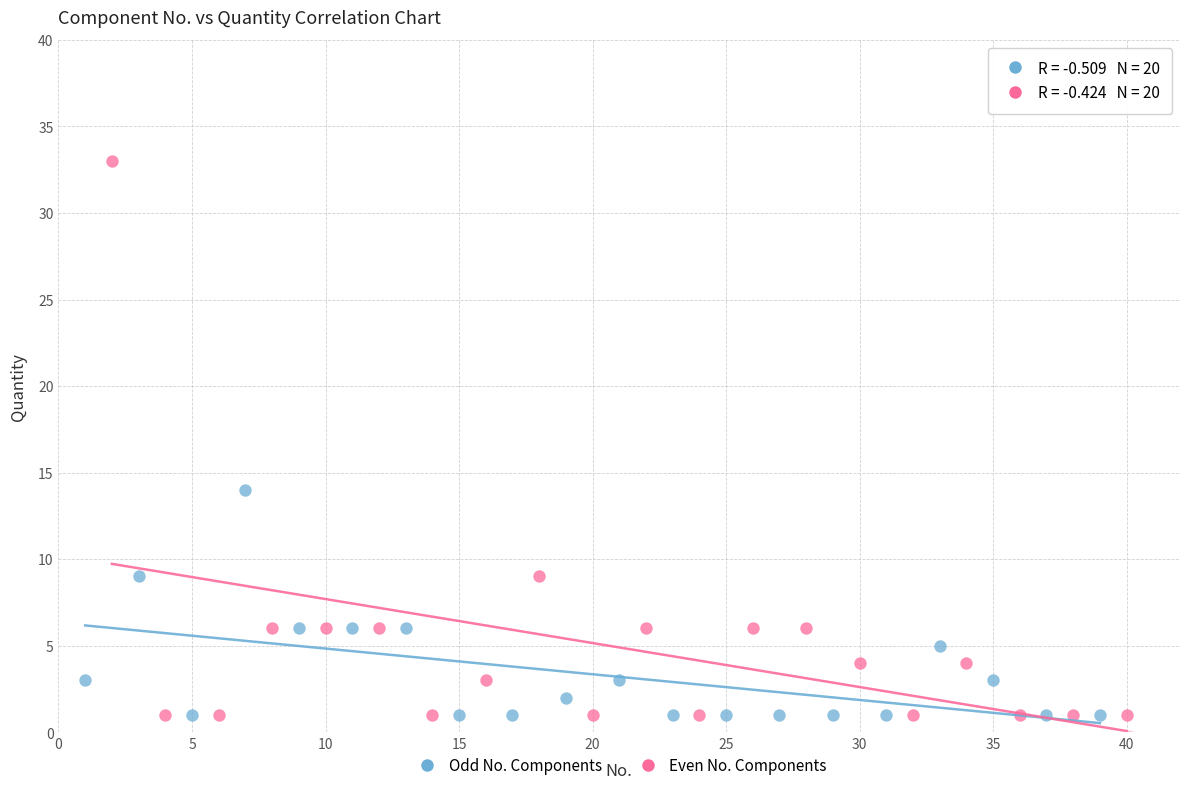

What are all the series names shown in the legend?

Odd No. Components, Even No. Components